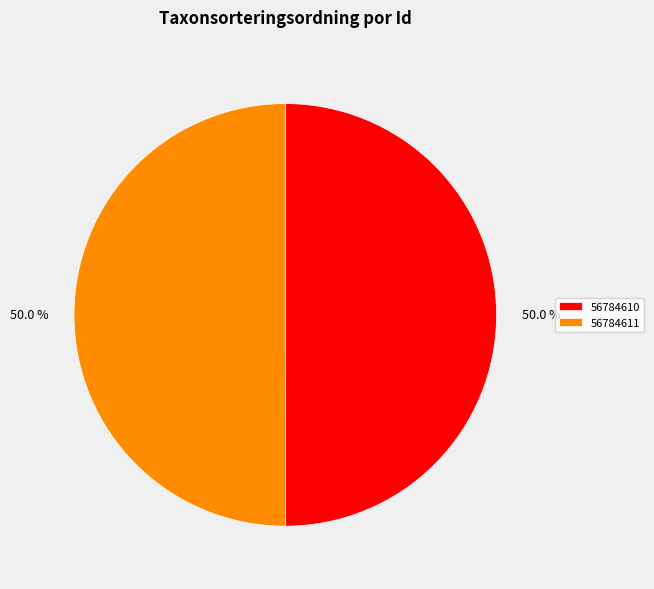

How much of the chart is everything except 56784611?

50.0%